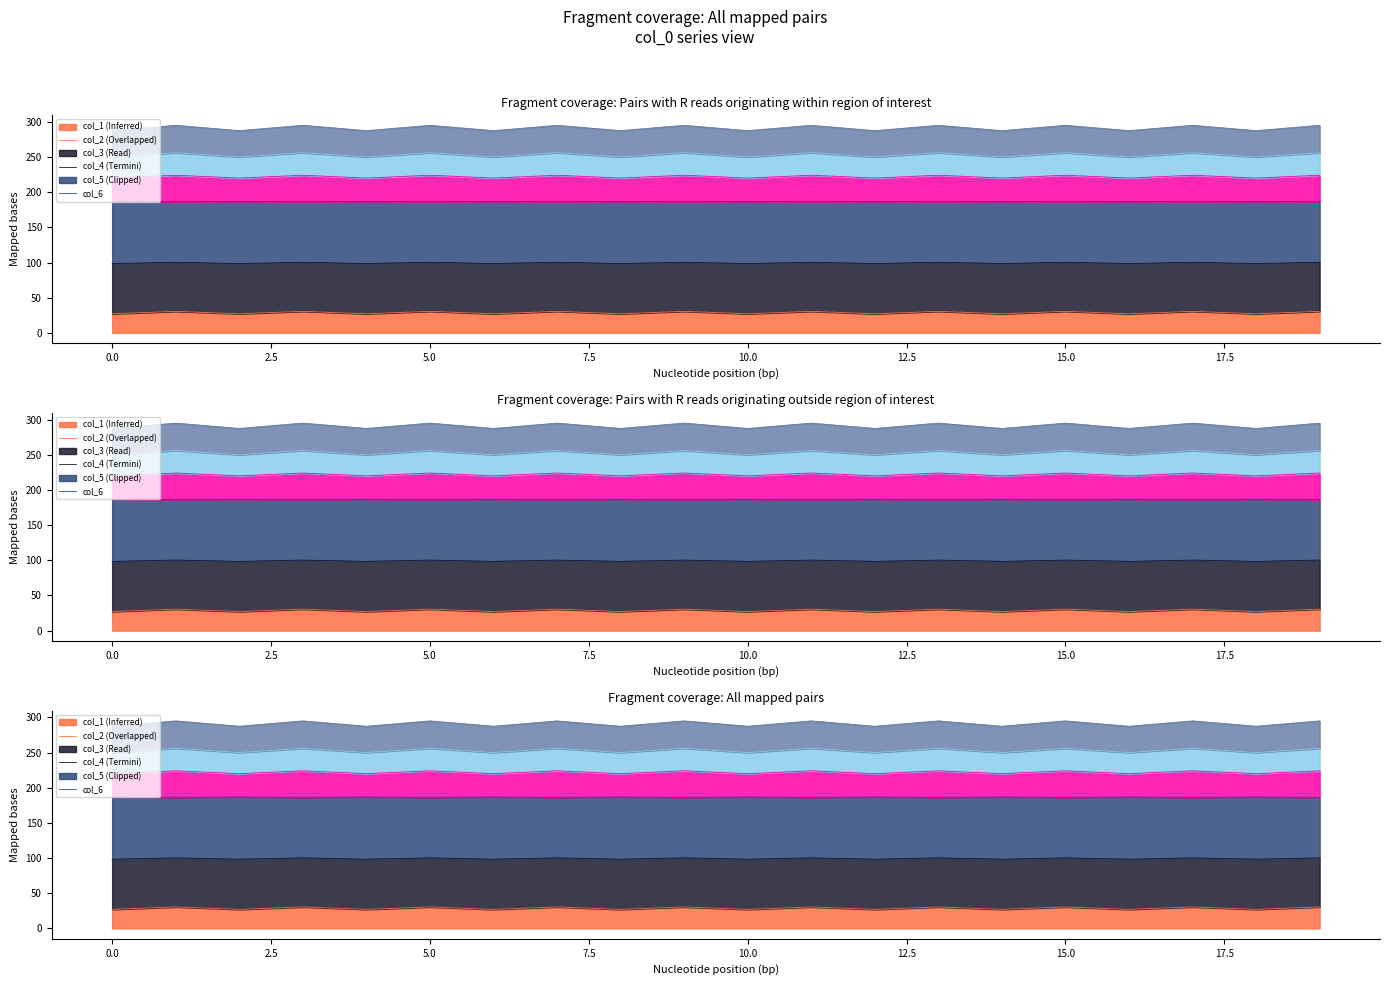

Reading right to left, transcribe all the data shown in this chart.

col_1: 30.6	27.1	30.6	27.1	30.6	27.1	30.6	27.1	30.6	27.1	30.6	27.1	30.6	27.1	30.6	27.1	30.6	27.1	30.6	27.1
col_2: 100.3	98.5	100.3	98.5	100.3	98.5	100.3	98.5	100.3	98.5	100.3	98.5	100.3	98.5	100.3	98.5	100.3	98.5	100.3	98.5
col_3: 224.1	220.1	224.1	220.1	224.1	220.1	224.1	220.1	224.1	220.1	224.1	220.1	224.1	220.1	224.1	220.1	224.1	220.1	224.1	220.1
col_4: 186.4	186.9	186.4	186.9	186.4	186.9	186.4	186.9	186.4	186.9	186.4	186.9	186.4	186.9	186.4	186.9	186.4	186.9	186.4	186.9
col_5: 256.2	250.1	256.2	250.1	256.2	250.1	256.2	250.1	256.2	250.1	256.2	250.1	256.2	250.1	256.2	250.1	256.2	250.1	256.2	250.1
col_6: 295.1	287.5	295.1	287.5	295.1	287.5	295.1	287.5	295.1	287.5	295.1	287.5	295.1	287.5	295.1	287.5	295.1	287.5	295.1	287.5